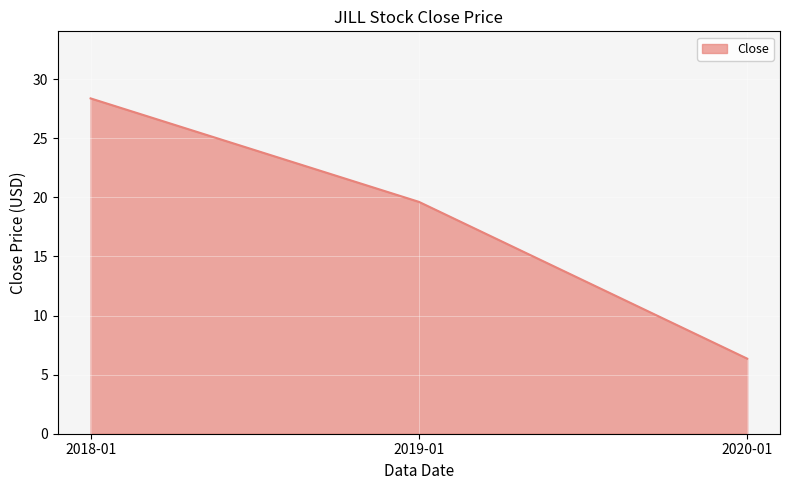

Where is the data nearest to the value 17?

2019-01